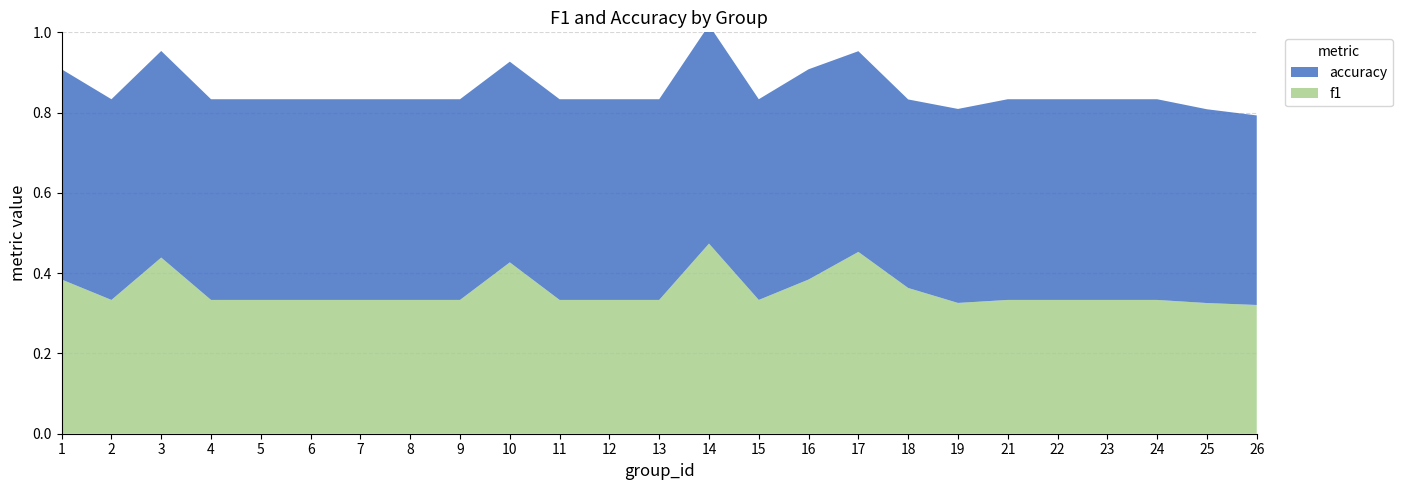

Reading left to right, transcribe all the data shown in this chart.

f1: 0.4	0.3	0.4	0.3	0.3	0.3	0.3	0.3	0.3	0.4	0.3	0.3	0.3	0.5	0.3	0.4	0.5	0.4	0.3	0.3	0.3	0.3	0.3	0.3	0.3
accuracy: 0.5	0.5	0.5	0.5	0.5	0.5	0.5	0.5	0.5	0.5	0.5	0.5	0.5	0.5	0.5	0.5	0.5	0.5	0.5	0.5	0.5	0.5	0.5	0.5	0.5